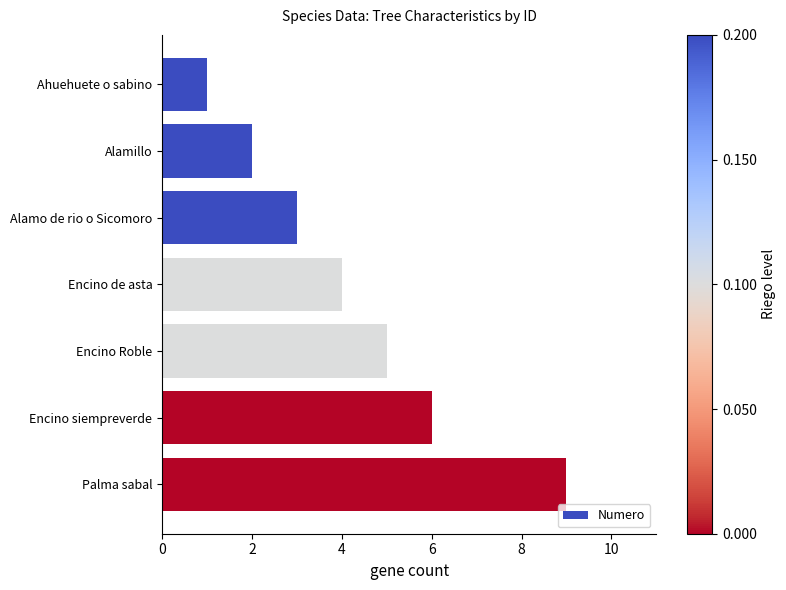

What is the sum of the values at Encino Roble and Alamillo?

7